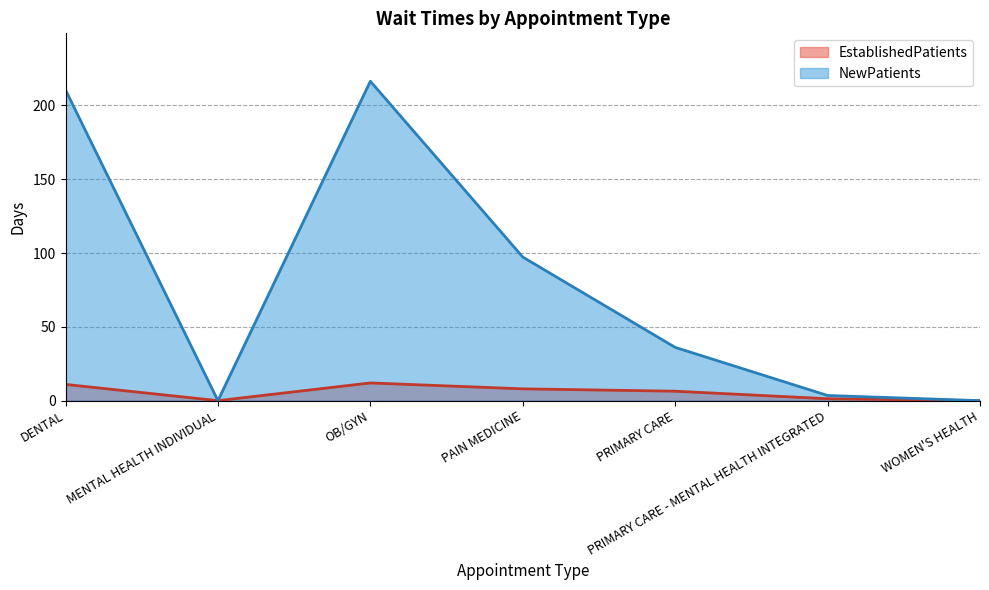

The value of EstablishedPatients at MENTAL HEALTH INDIVIDUAL is 0.0. True or false?

True